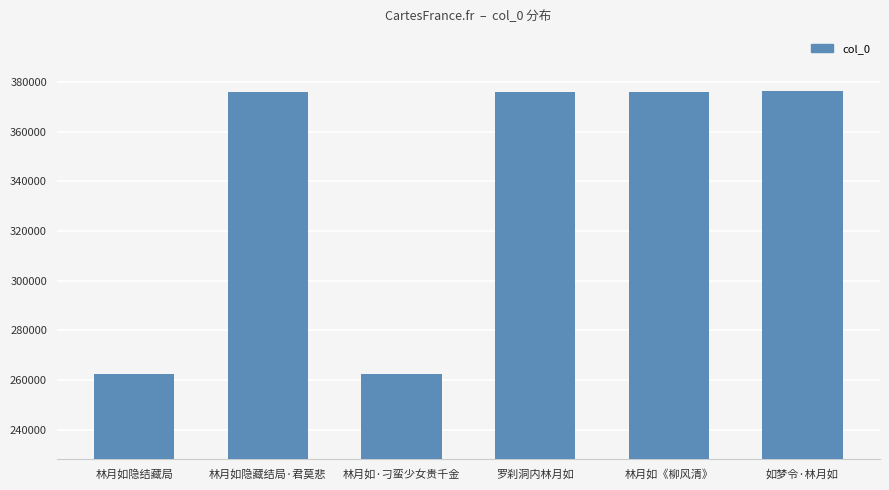

What is the sum of the values at 林月如隐藏结局·君莫悲 and 林月如·刁蛮少女贵千金?

638398